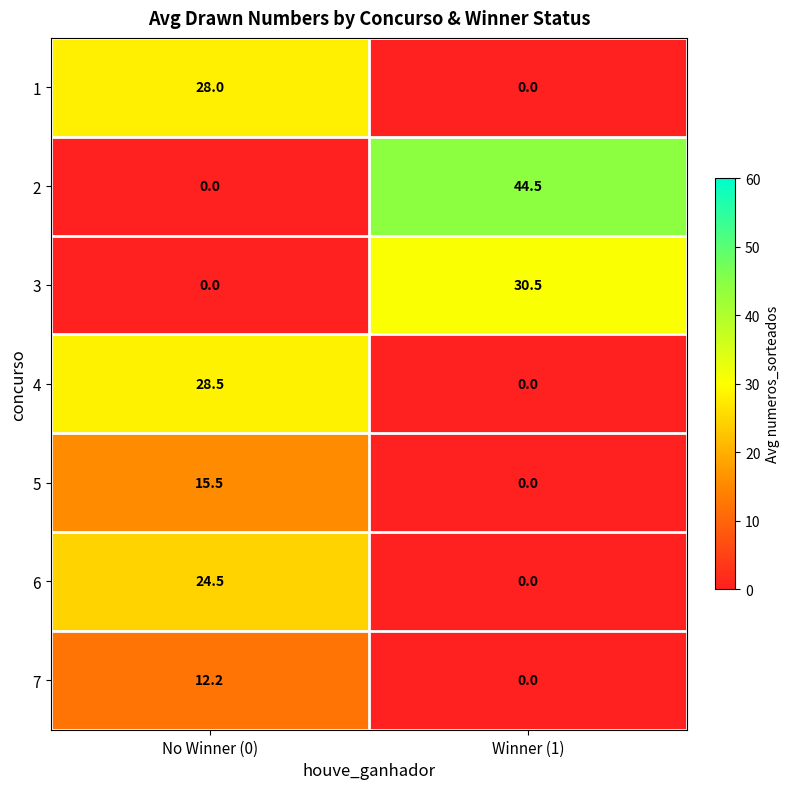

Is it true that 4 equals 28.5 at No Winner (0)?

True